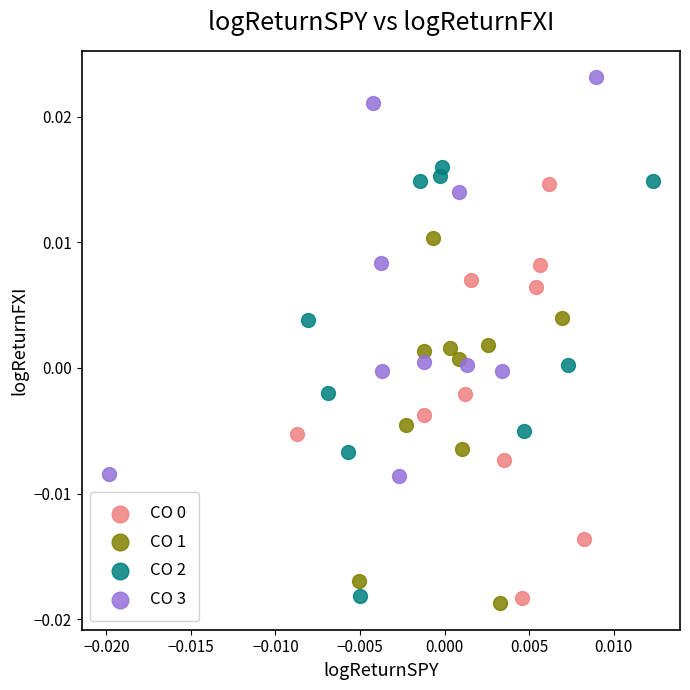

Which series has the widest spread of Y values?

CO 2